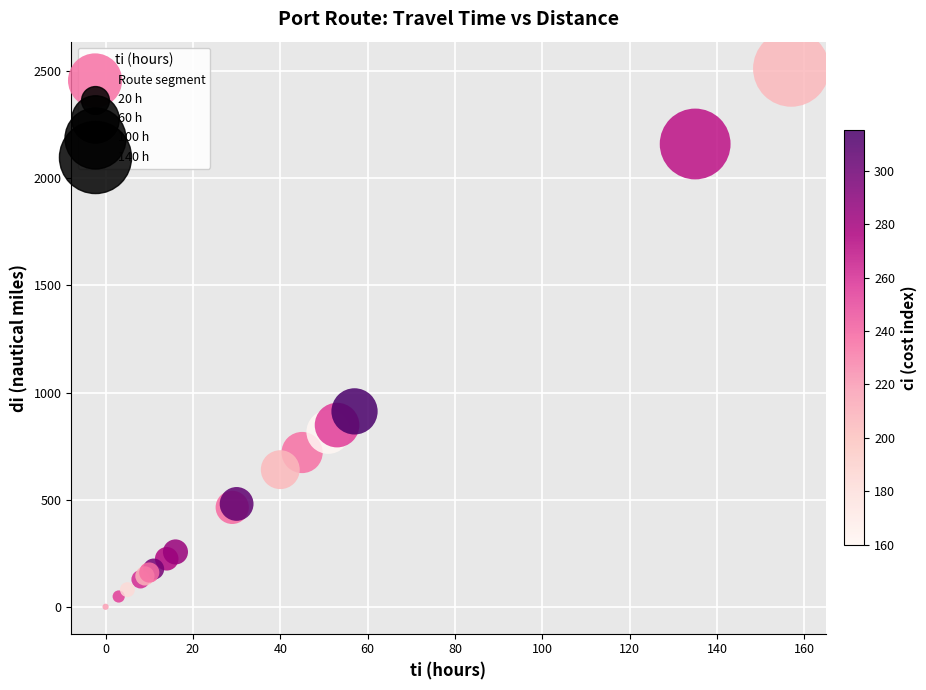

What Y value in the scatter plot is closest to 1256?

912